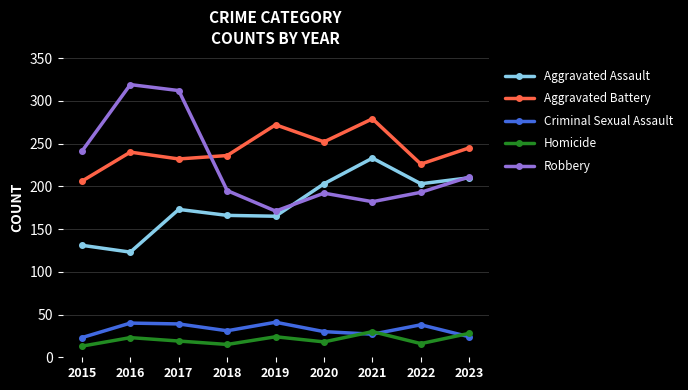

What is the difference between the highest and lowest values at 2017?

293